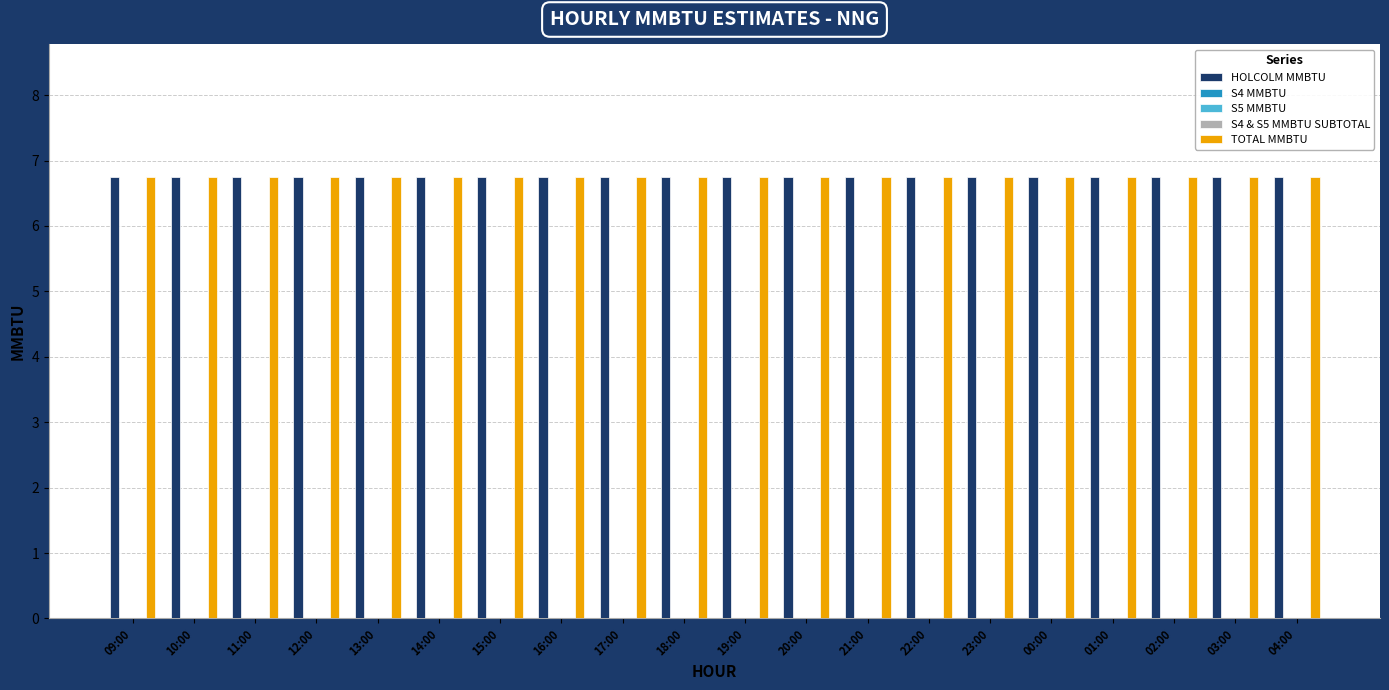

What is the difference between the highest and lowest values at 12:00?

6.8